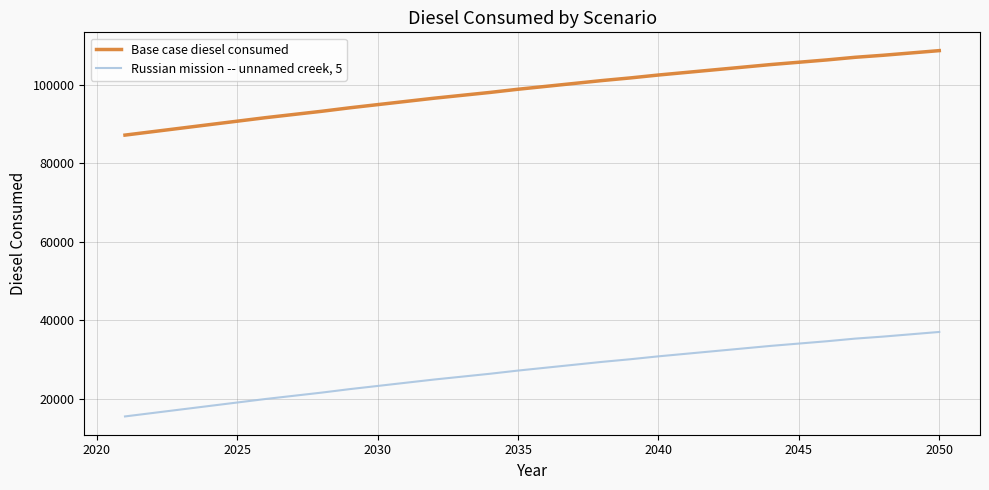

True or false: Base case diesel consumed and Russian mission -- unnamed creek, 5 intersect in this chart.

False